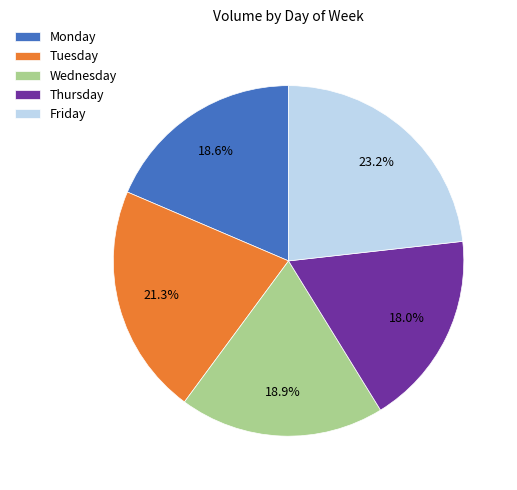

Which has a higher value, Wednesday or Thursday?

Wednesday